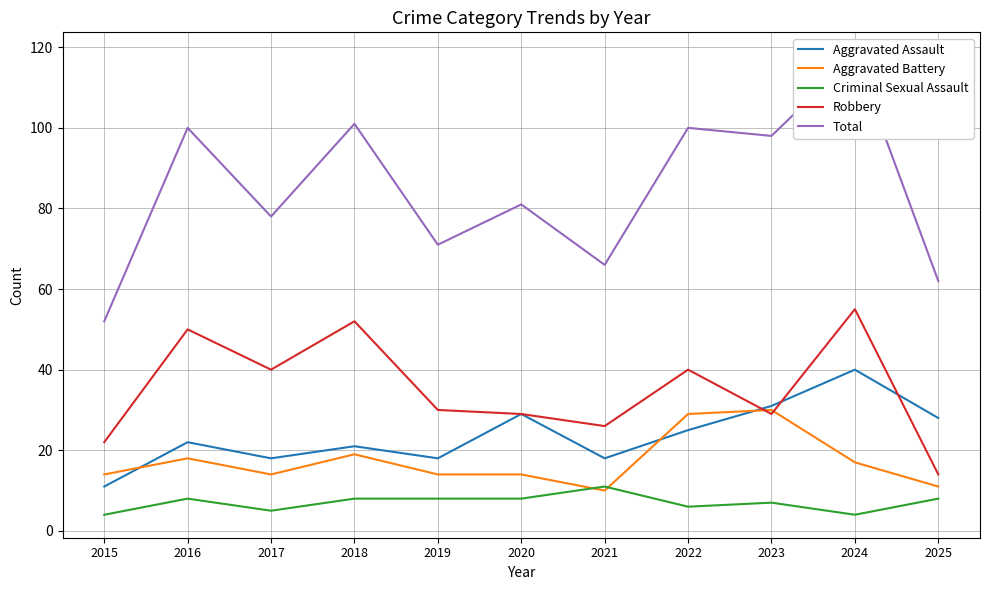

How many interior local valleys does the Criminal Sexual Assault series have?

3